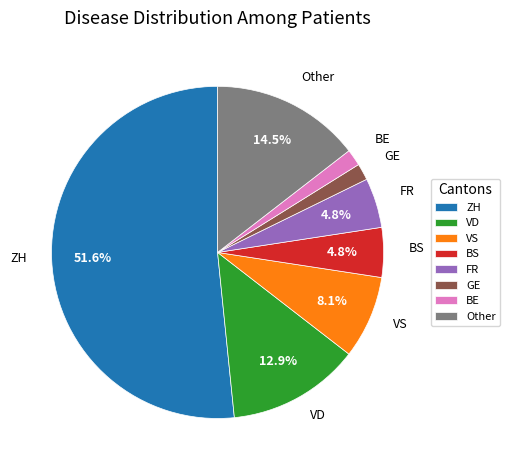

Does any single category account for the majority?

Yes